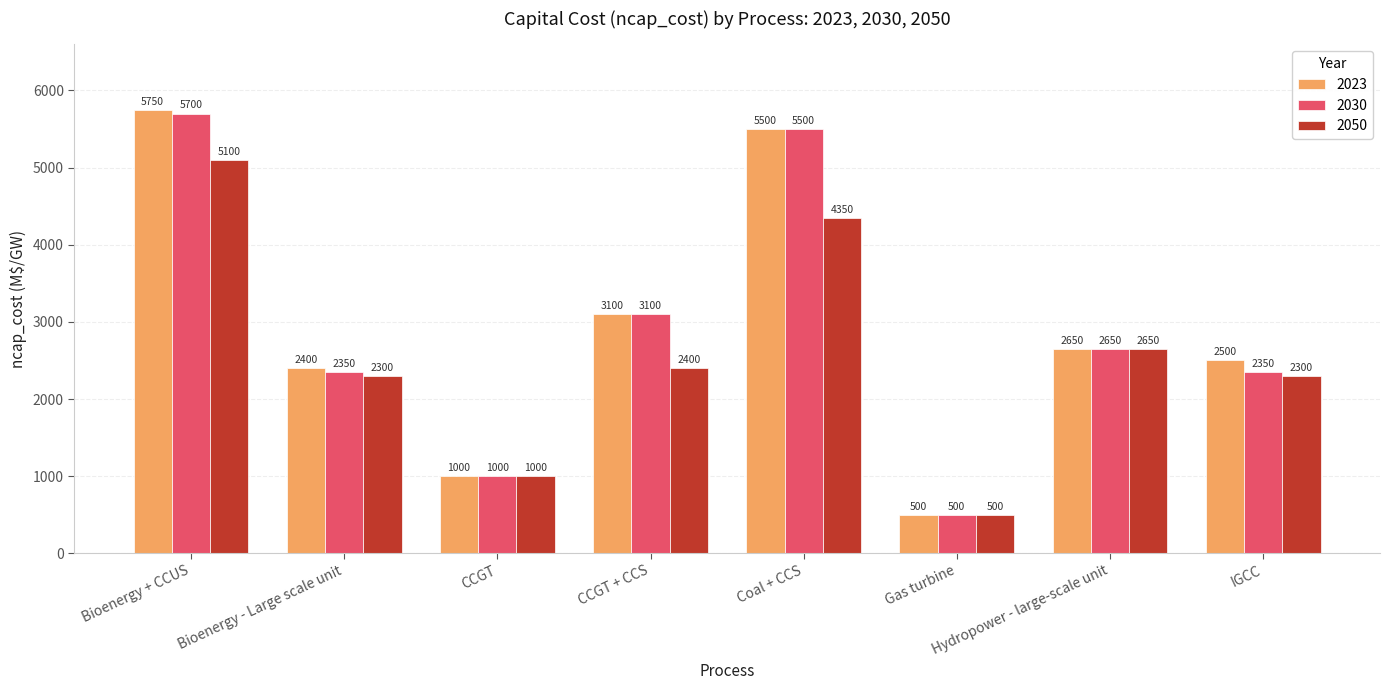

Rank the series by their maximum value, from lowest to highest.

2050, 2030, 2023